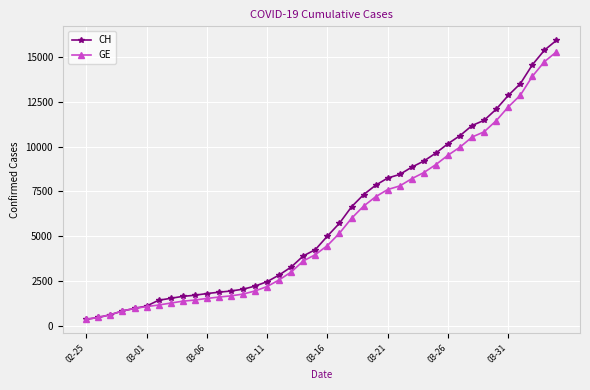

What is the value of the CH point at the 14th from the left?

2051